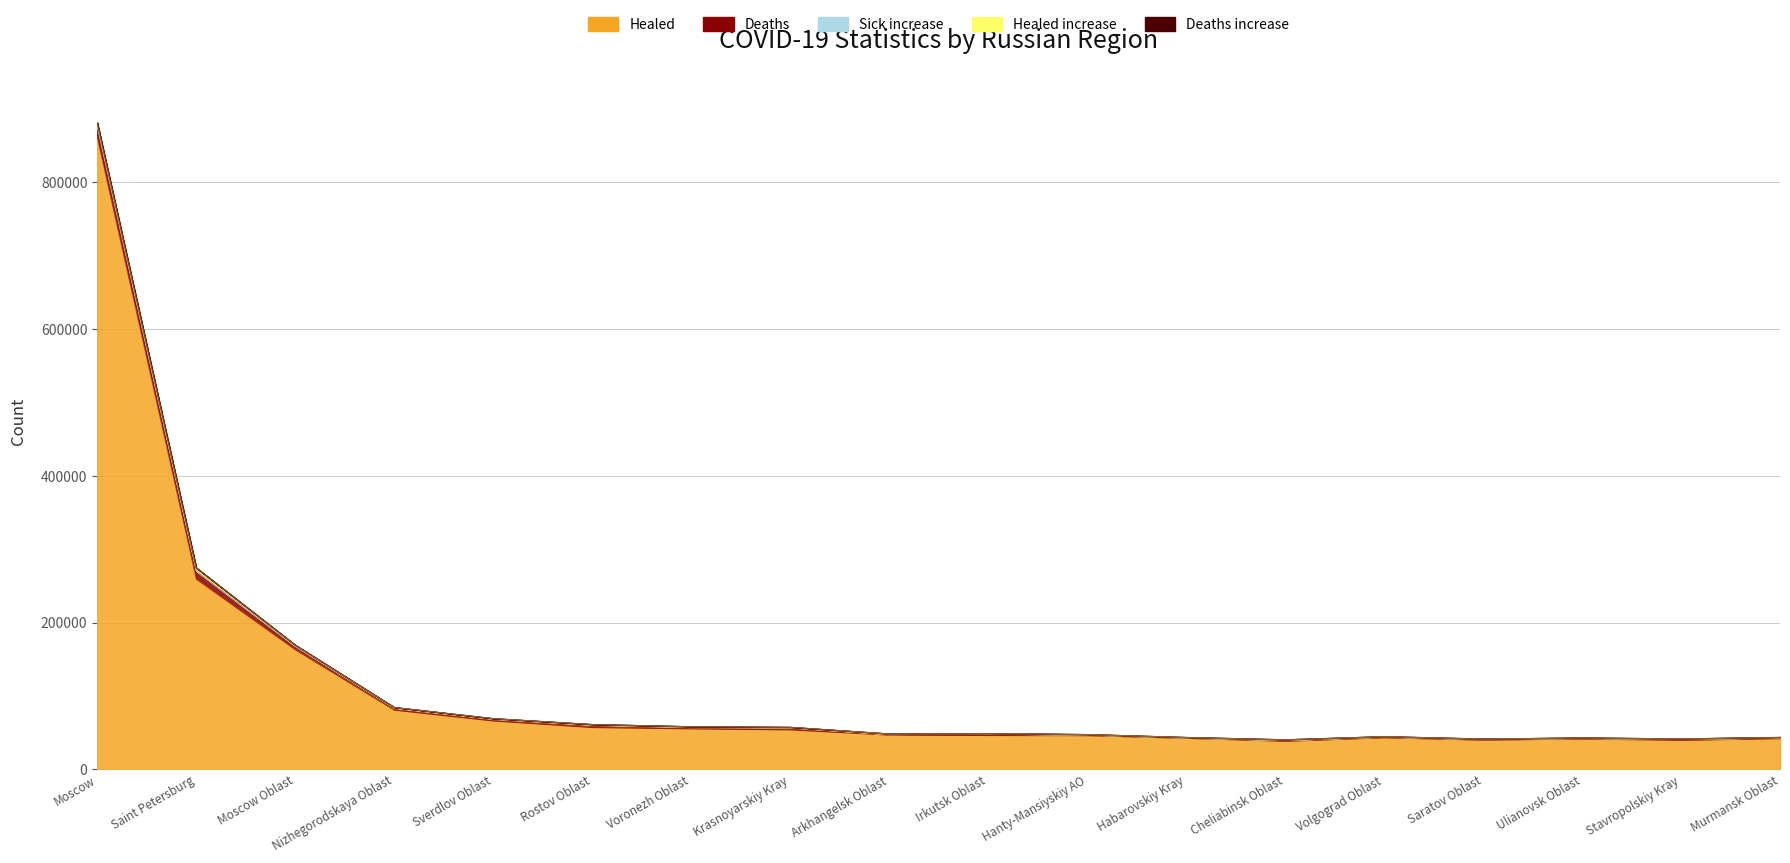

What is the average value of the Sick_increase series?

420